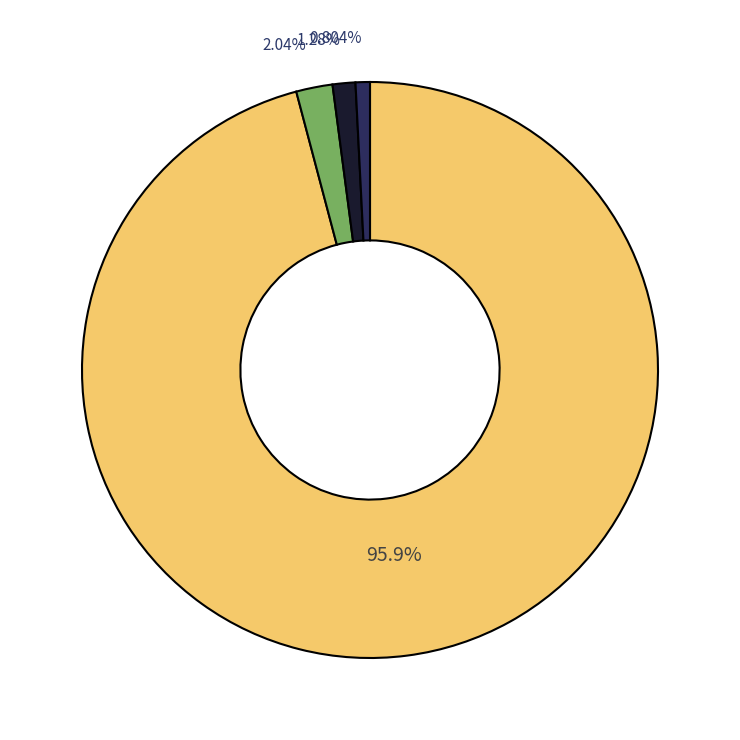

To the nearest percent, what is the average slice percentage?

25%